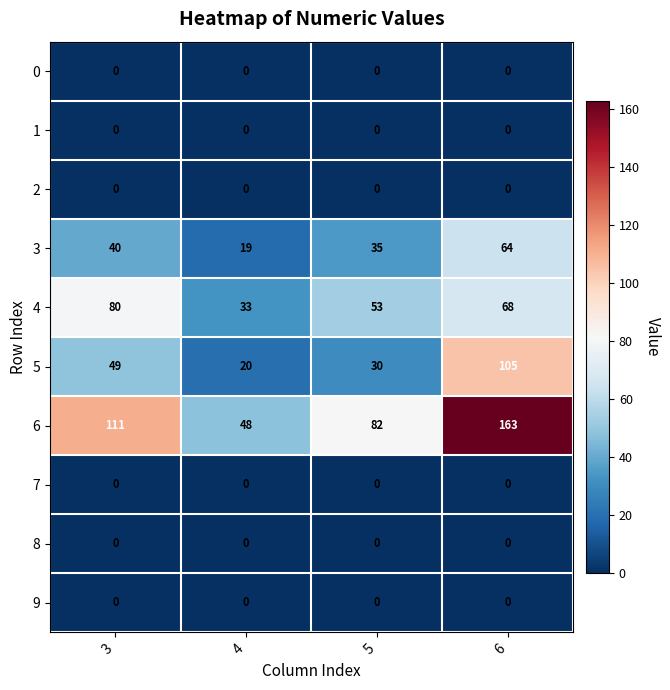

At which label is 4 closest to 56?

5